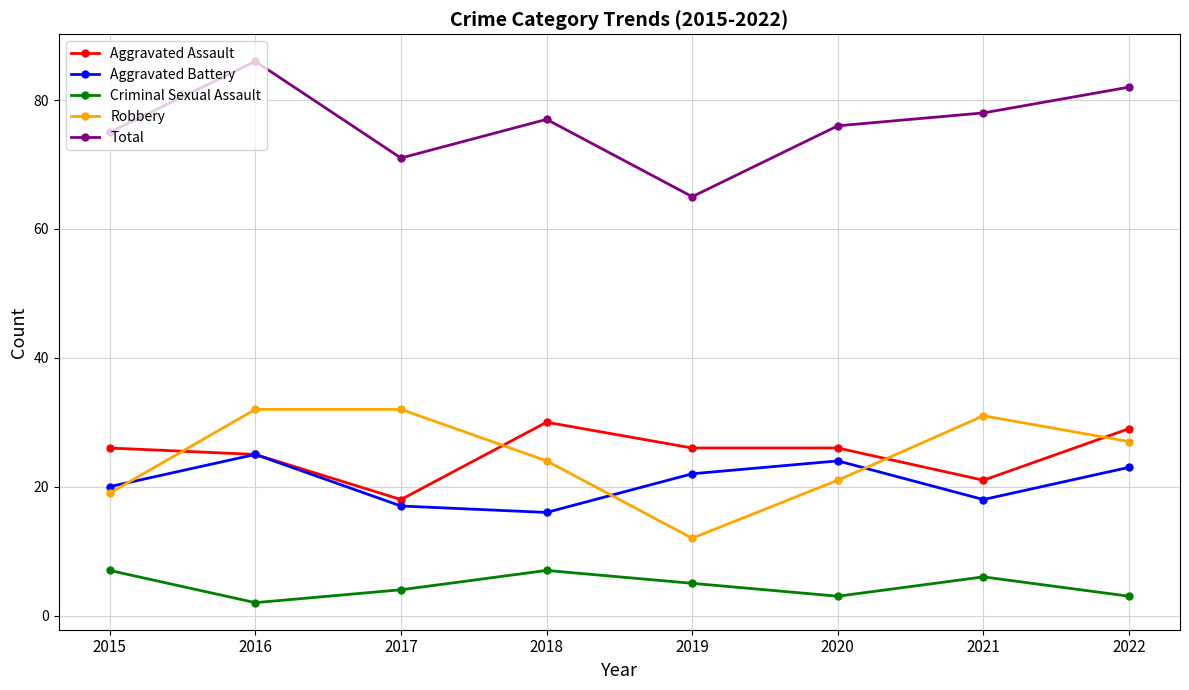

What is the maximum value for Total?

86